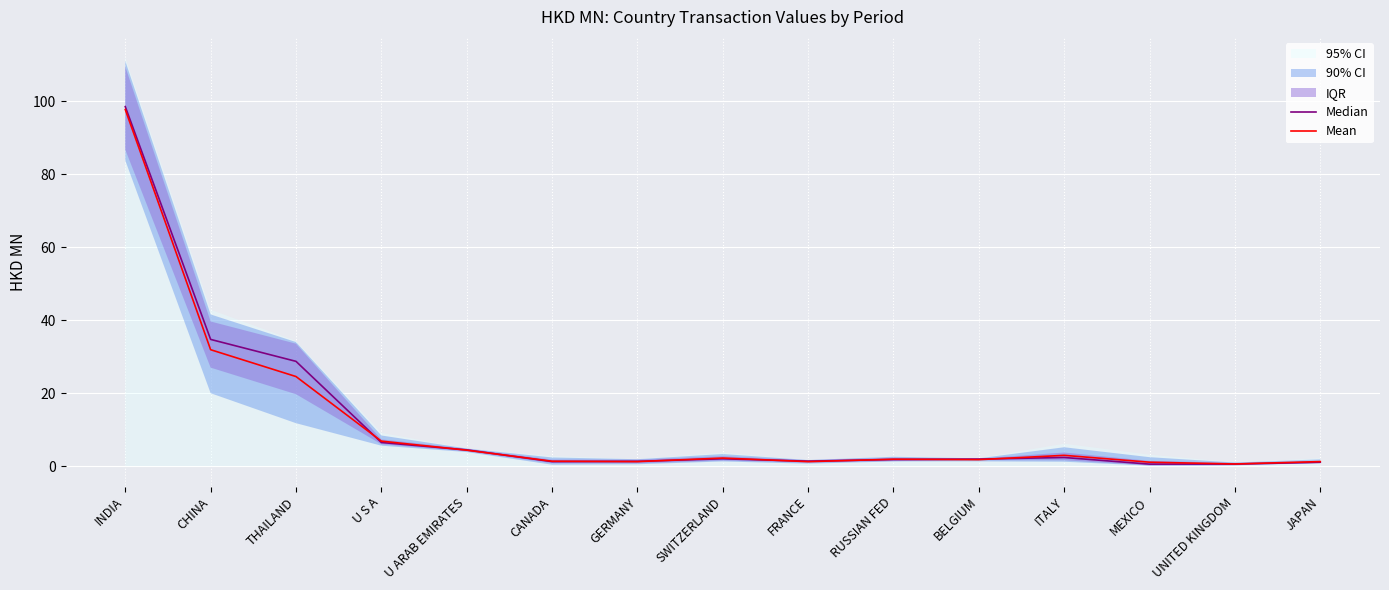

True or false: Median has more than 1 points higher than both neighbors.

True